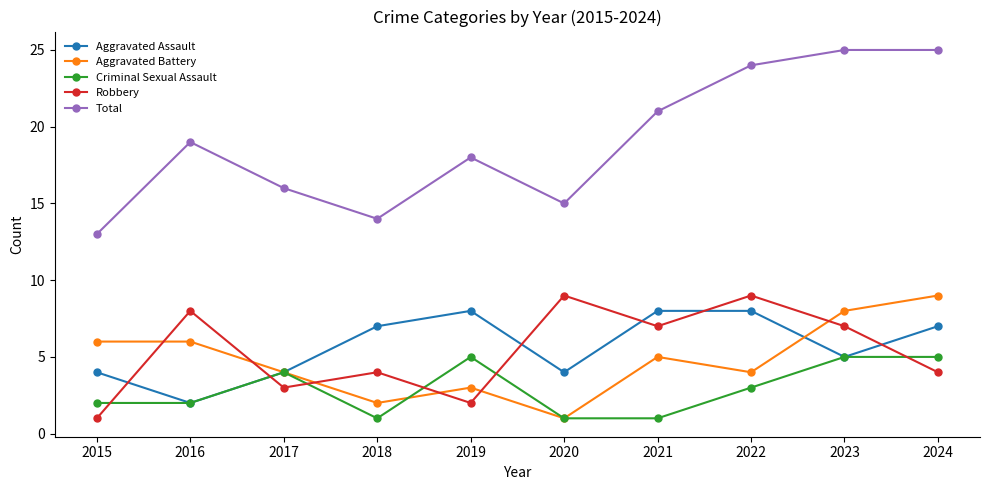

Is the value of Robbery at 2016 greater than the value of Total at 2015?

No